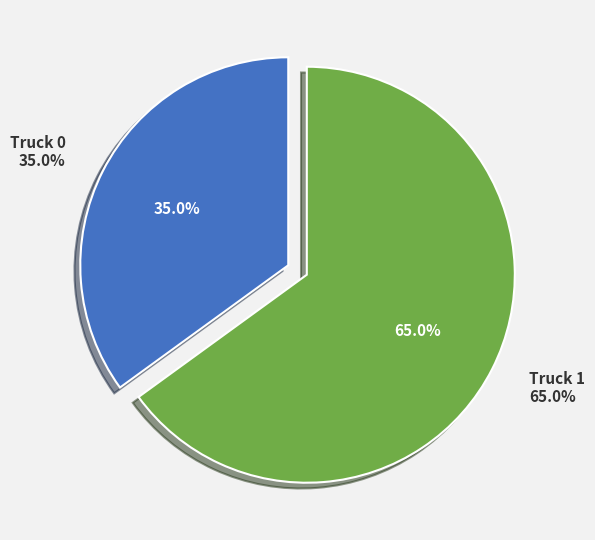

Is it true that Truck 0 is 22% of the pie?

False